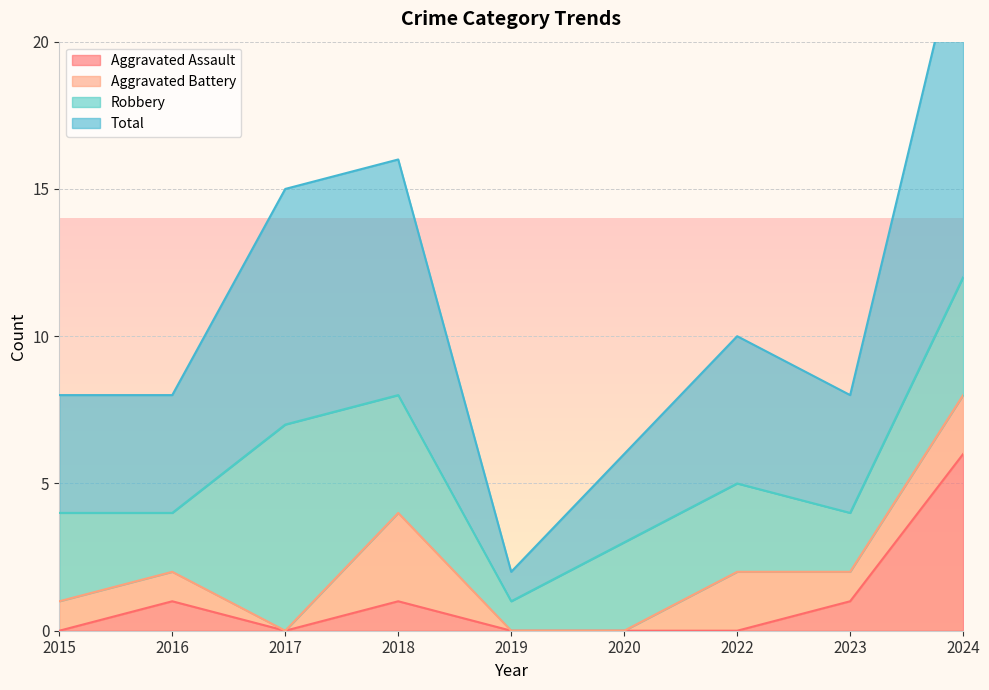

Where is the first local maximum for Aggravated Assault?

2016